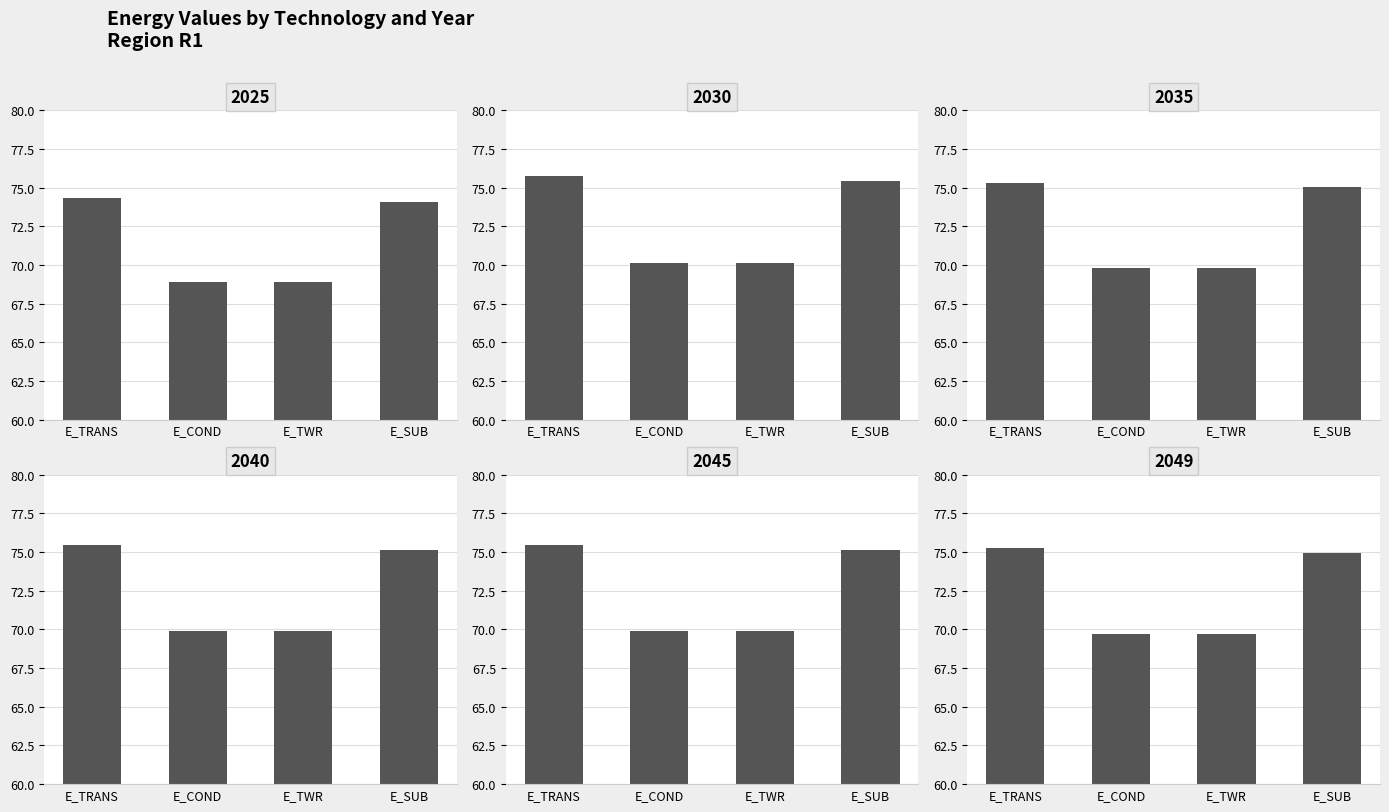

At which label is 2040 closest to 72?

E_COND